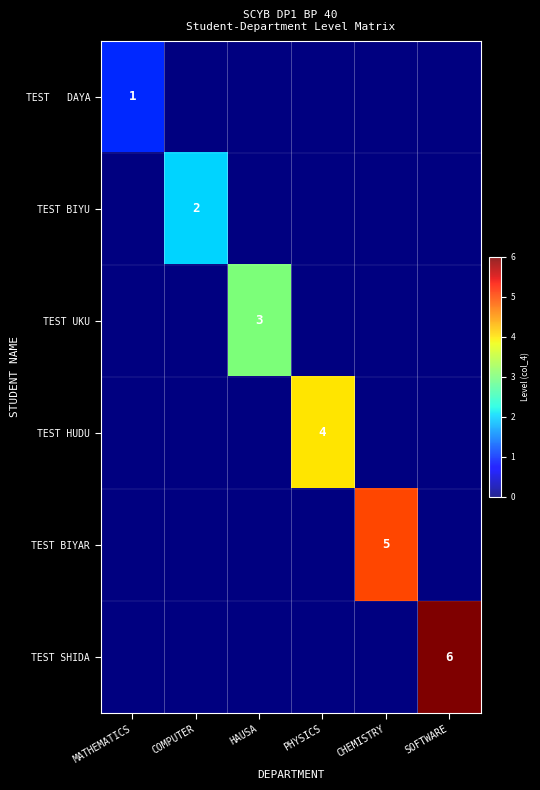

True or false: TEST SHIDA has a value of 6 at SOFTWARE.

True